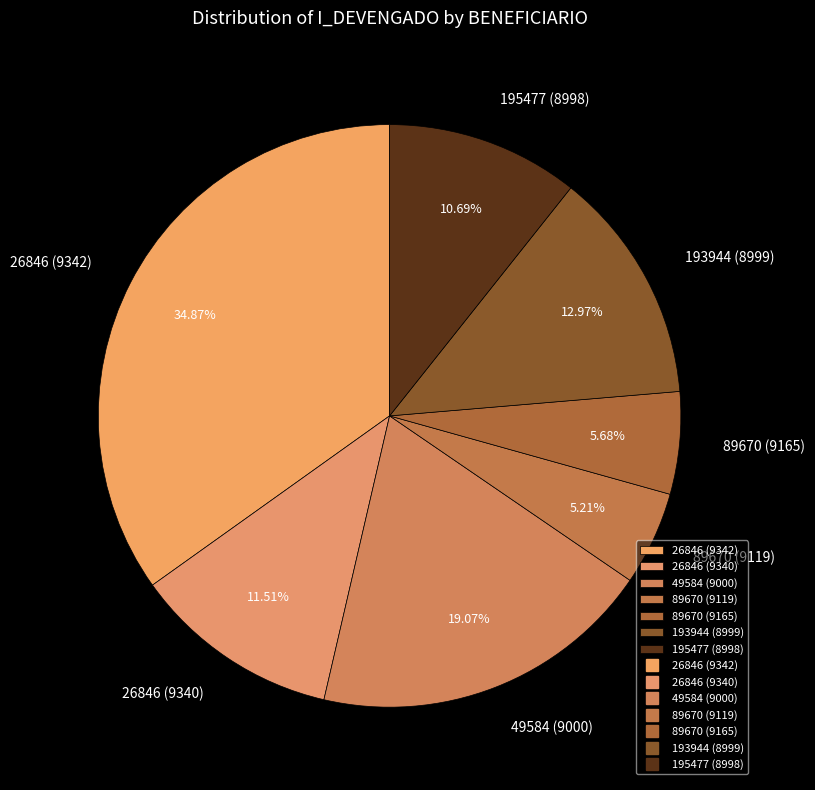

To the nearest percent, what portion does 195477 (8998) represent?

11%